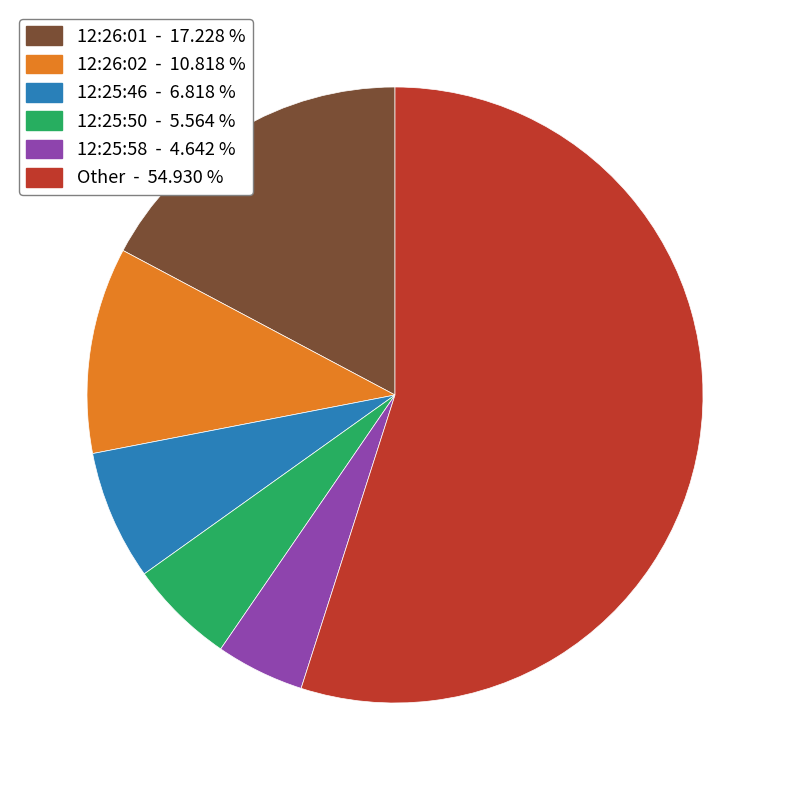

Count the number of slices in the pie.

6